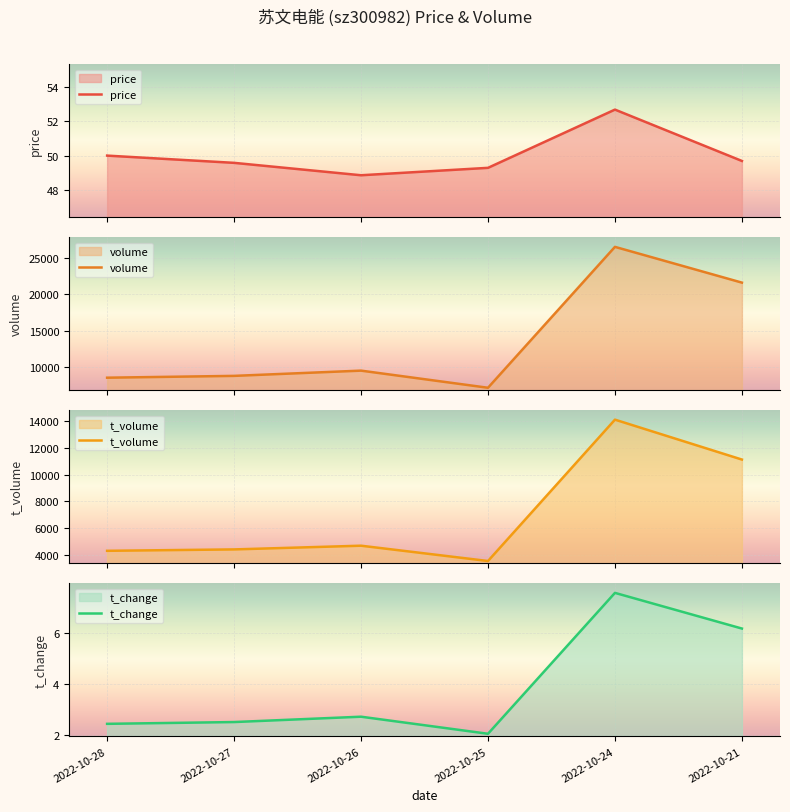

The t_change series shows 2.5 at 2022-10-27. True or false?

True